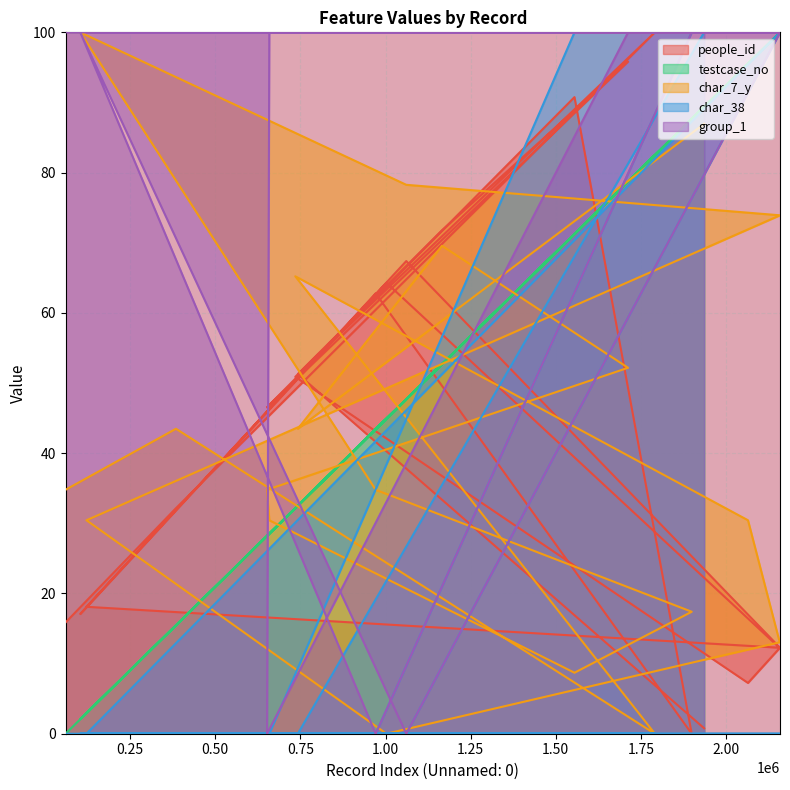

What is the greatest value displayed?

100.0